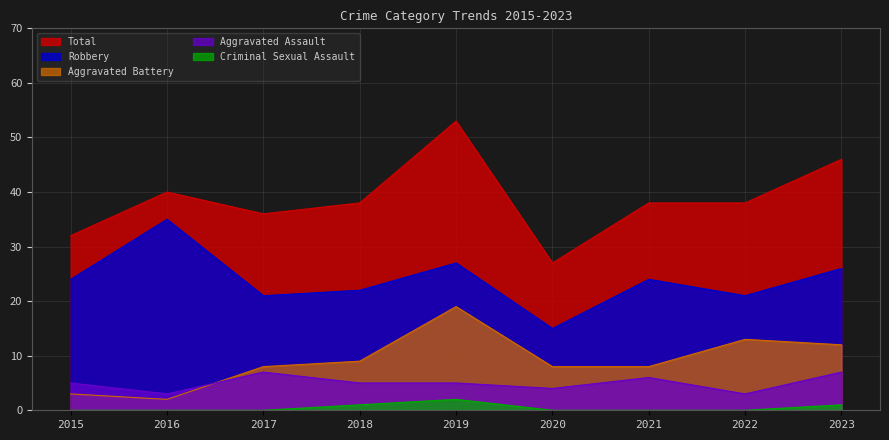

How many lines are shown in the chart?

5